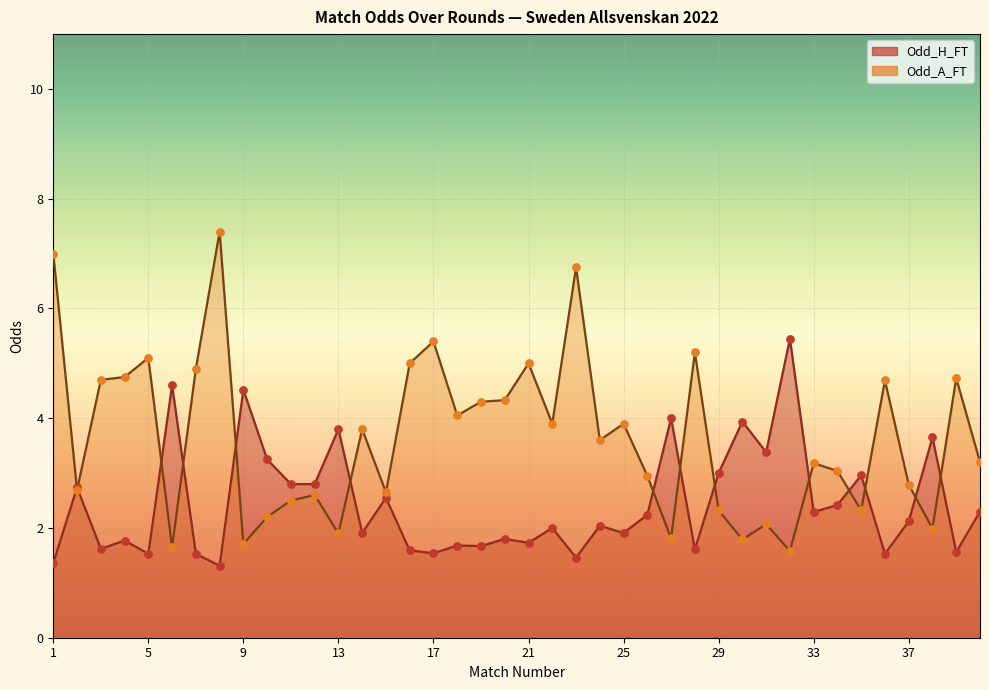

Which series reaches the maximum Y coordinate?

Odd_A_FT